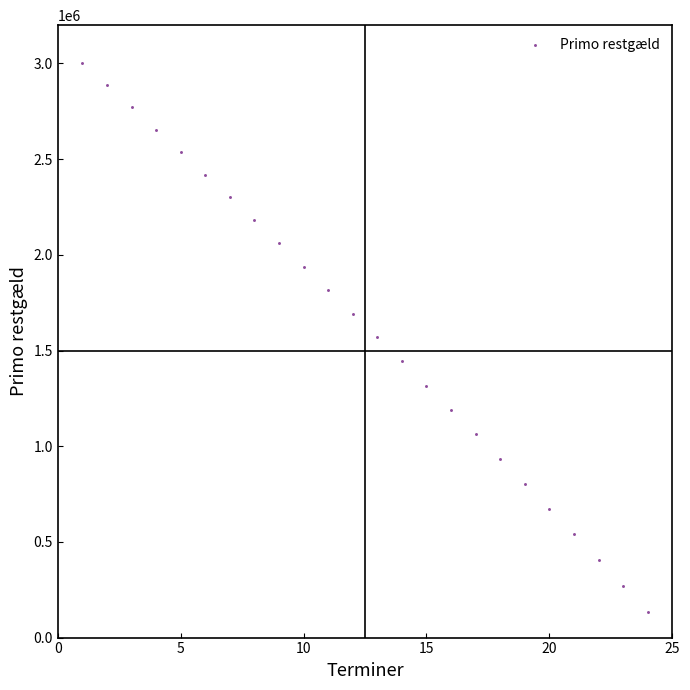

What is the range of X values (max minus min)?

23.0